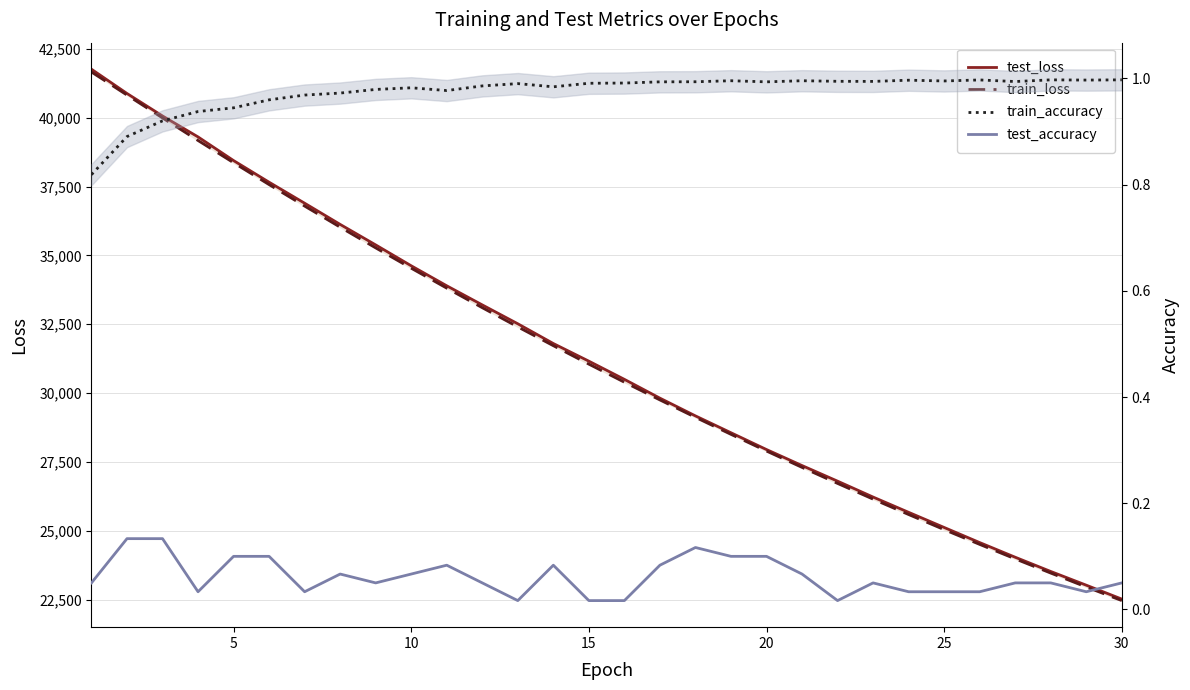

What is the lowest value of the test_loss series?

22523.1